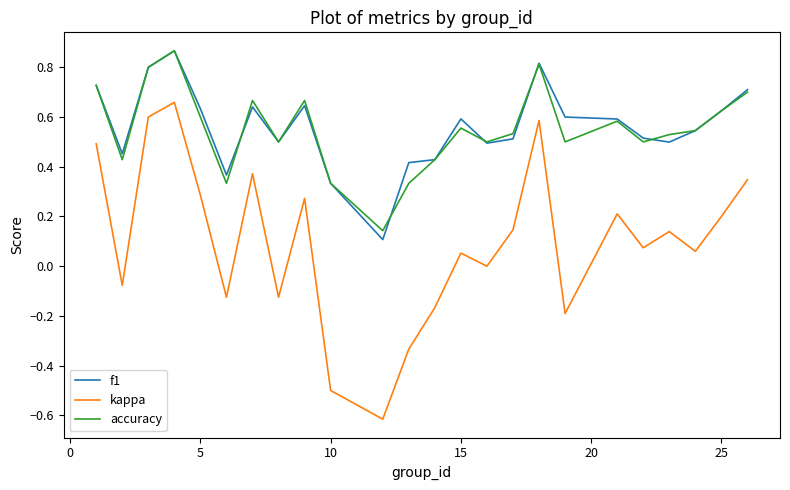

True or false: accuracy and kappa intersect in this chart.

False